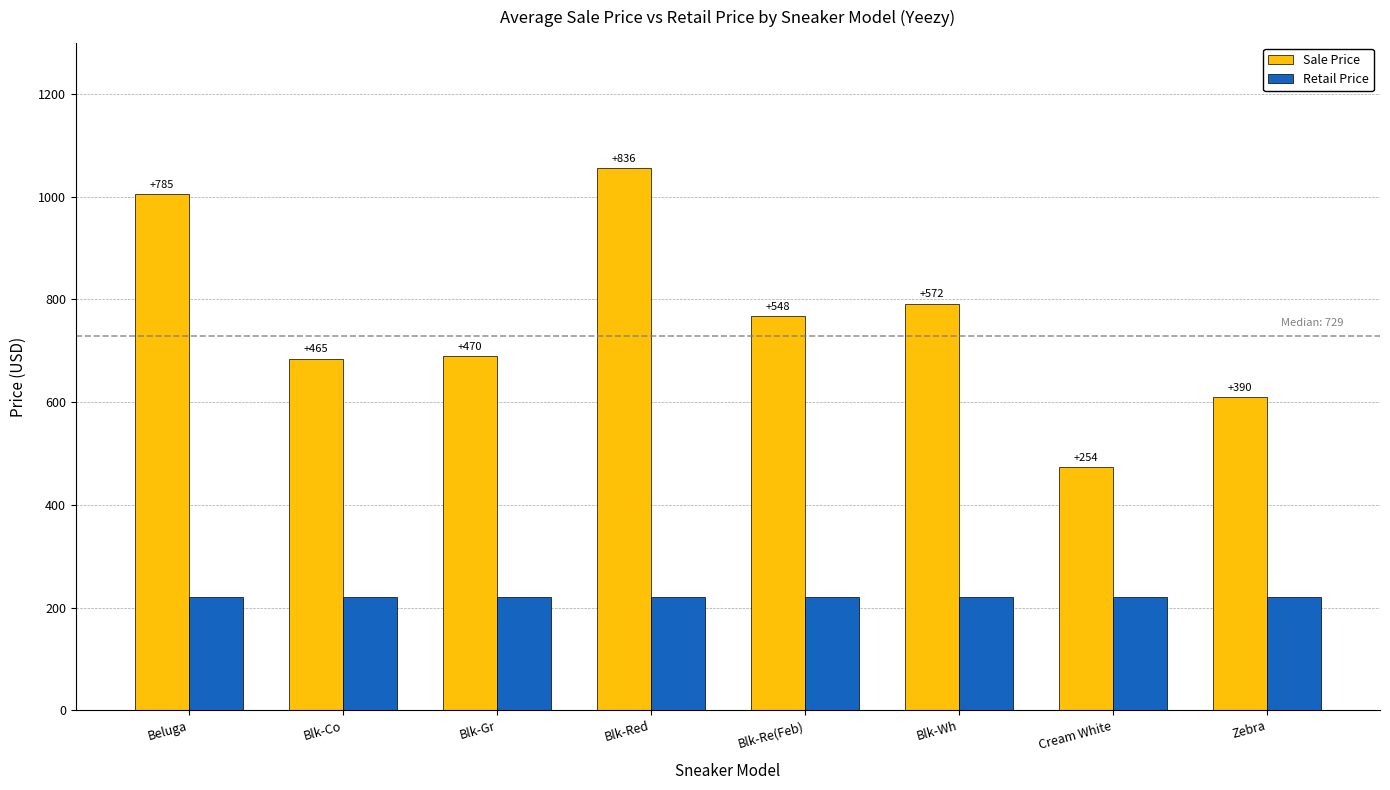

What are all the series names shown in the legend?

Sale Price, Retail Price